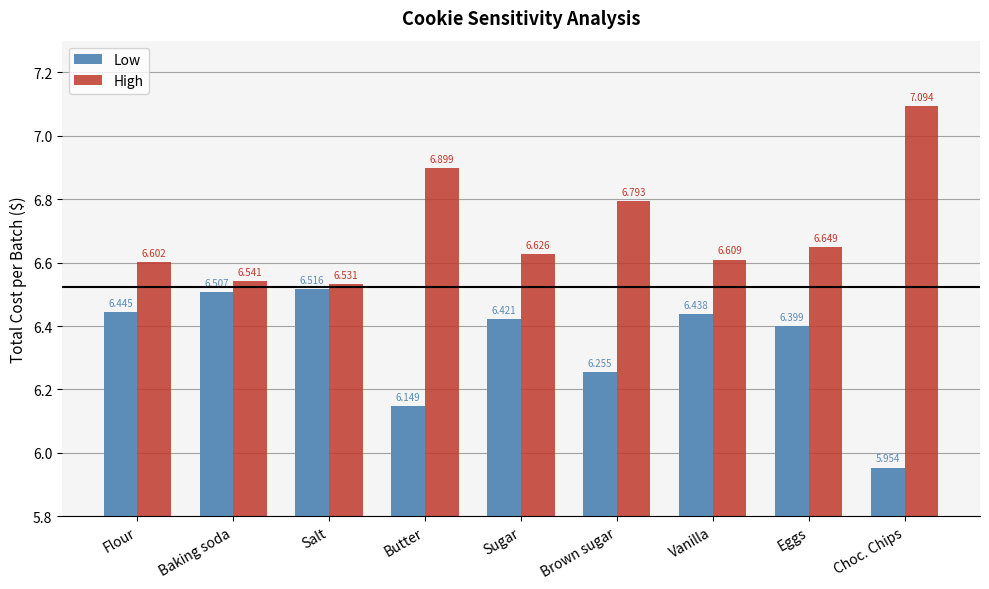

At which label does Low first exceed 6?

Flour